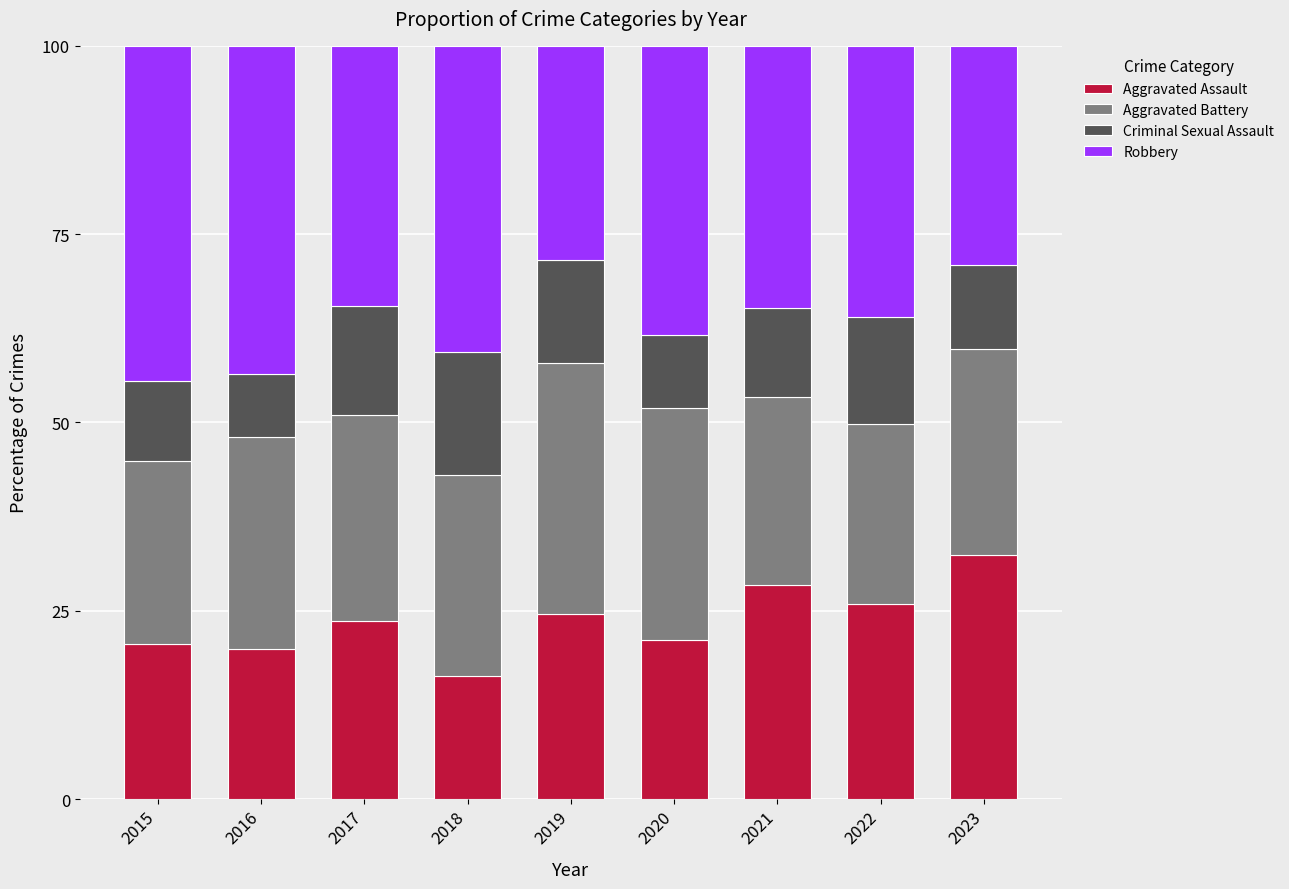

What is the minimum value for Aggravated Assault?

16.3